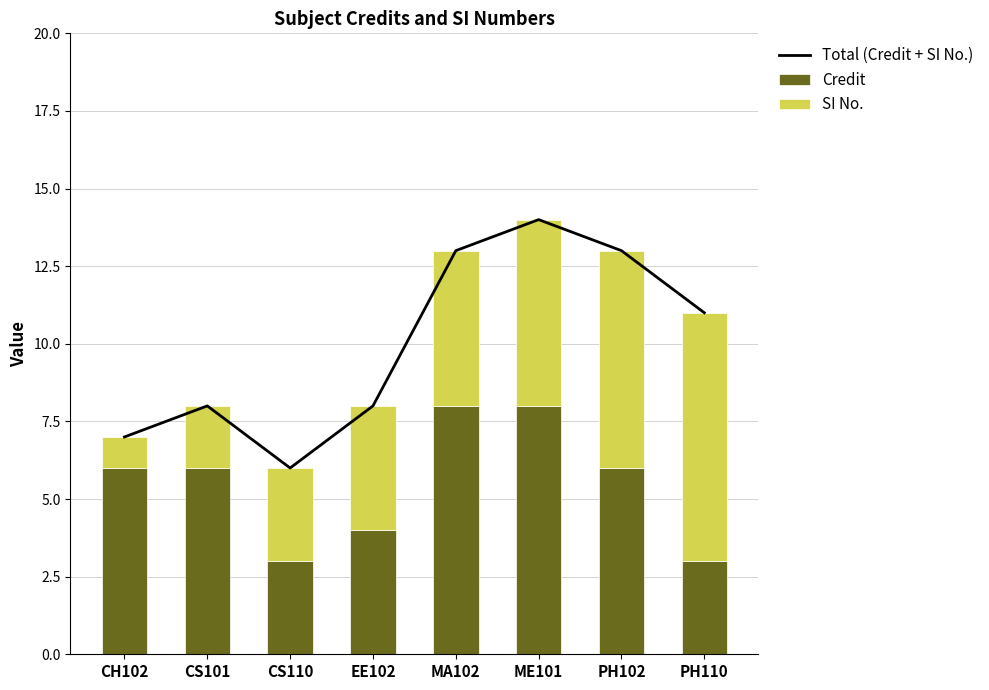

List the series in order of their overall mean, lowest first.

SI No., Credit, Total (Credit + SI No.)